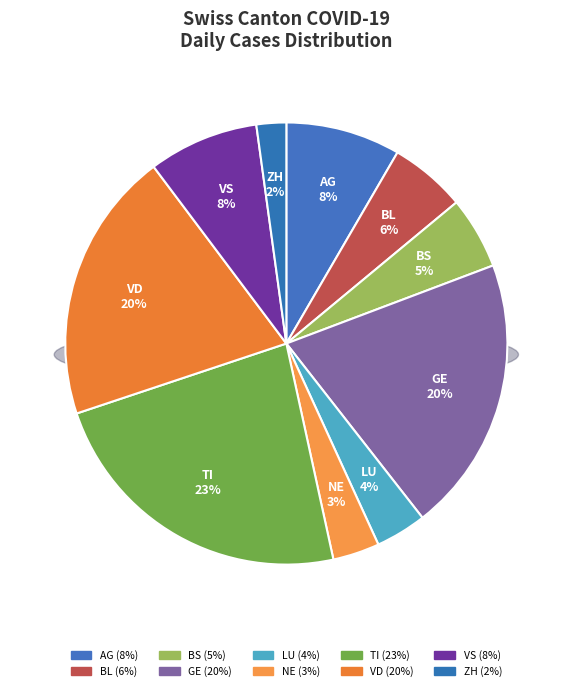

To the nearest percent, what is the average slice percentage?

10%